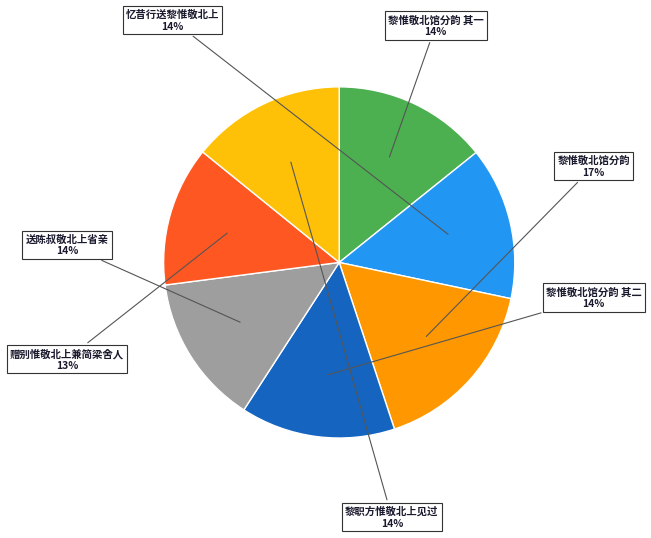

Count the number of slices in the pie.

7